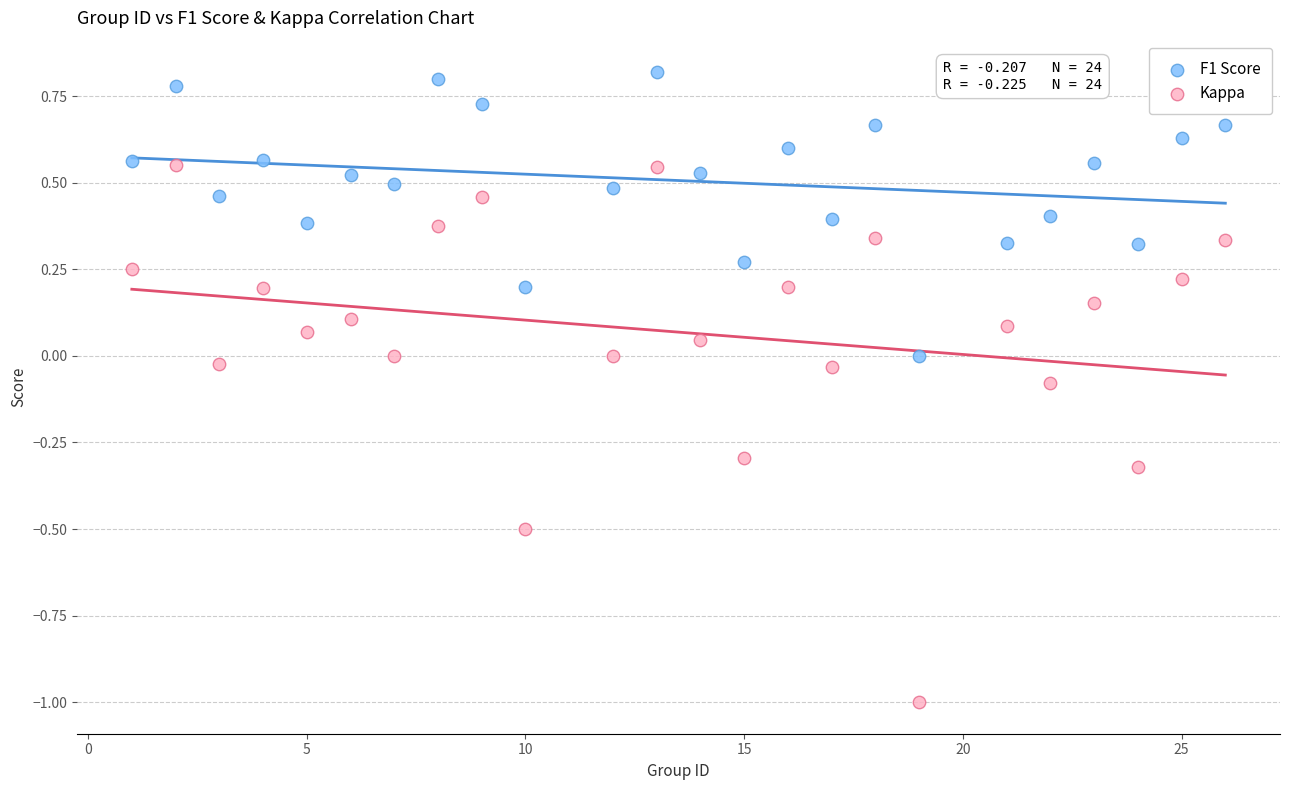

Which series reaches the maximum Y coordinate?

F1 Score